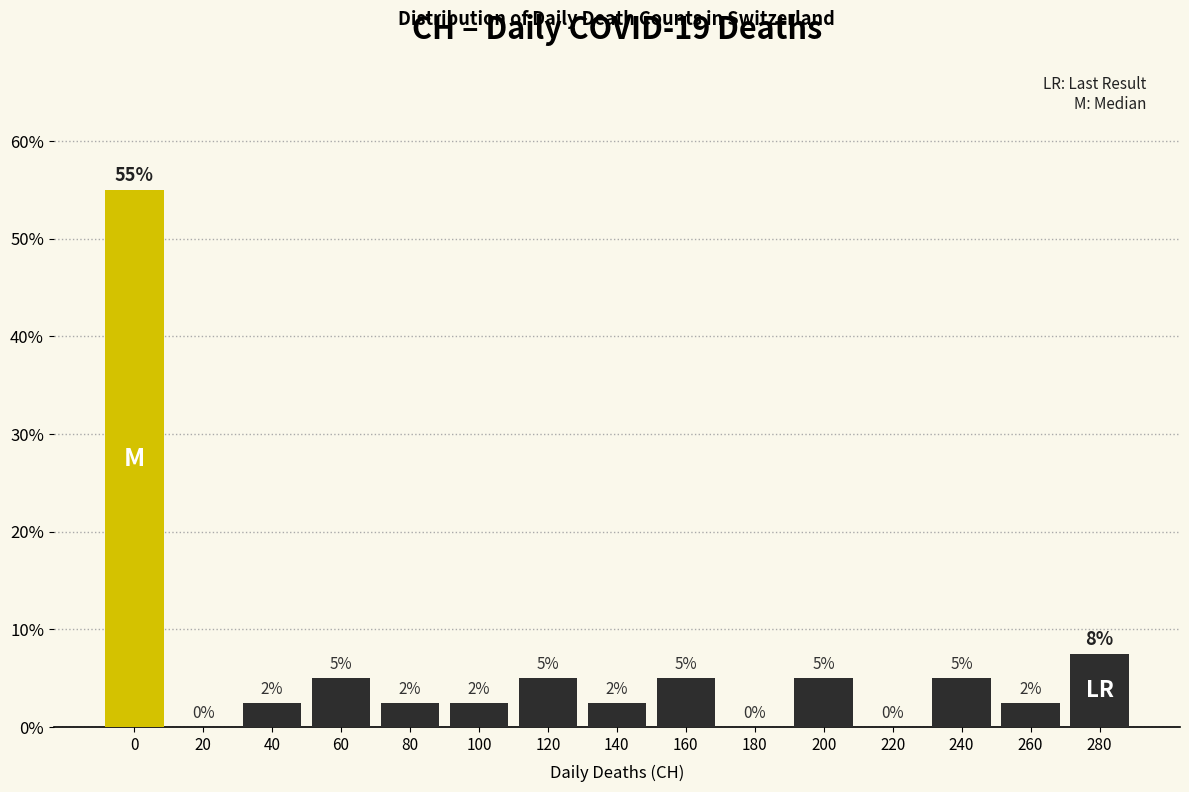

The value at 220 is 0.0. True or false?

True